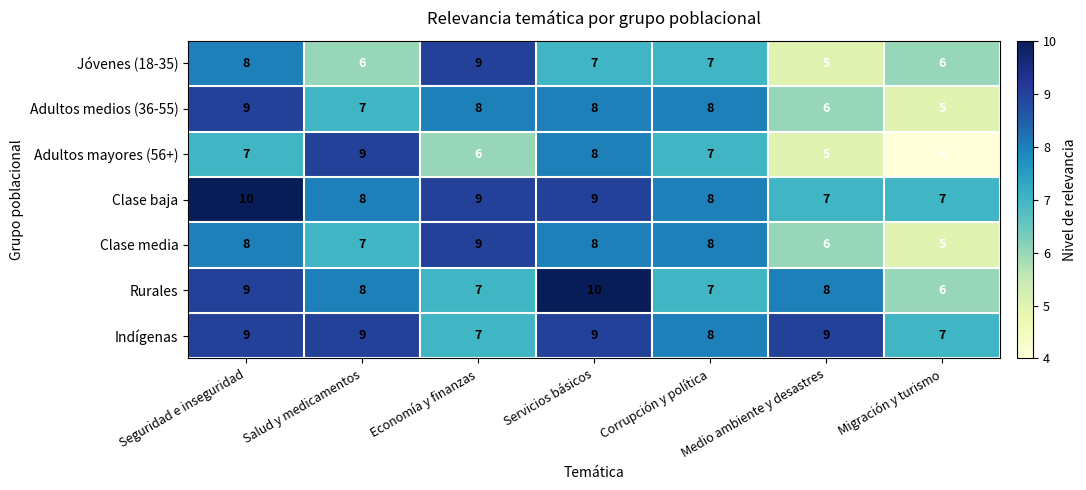

Where does the Jóvenes (18-35) series first go above 7?

Seguridad e inseguridad